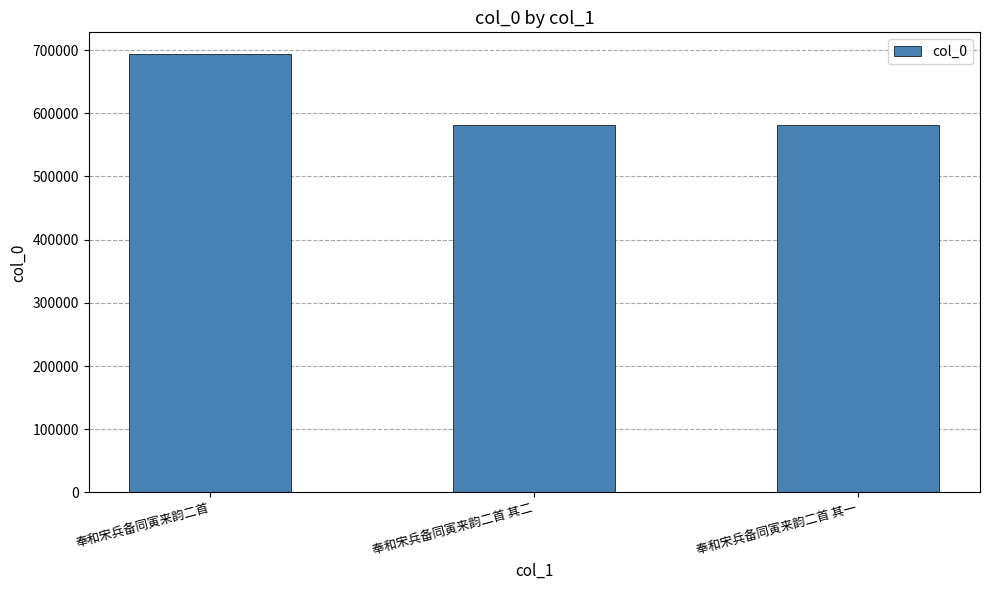

What is the greatest value displayed?

693384